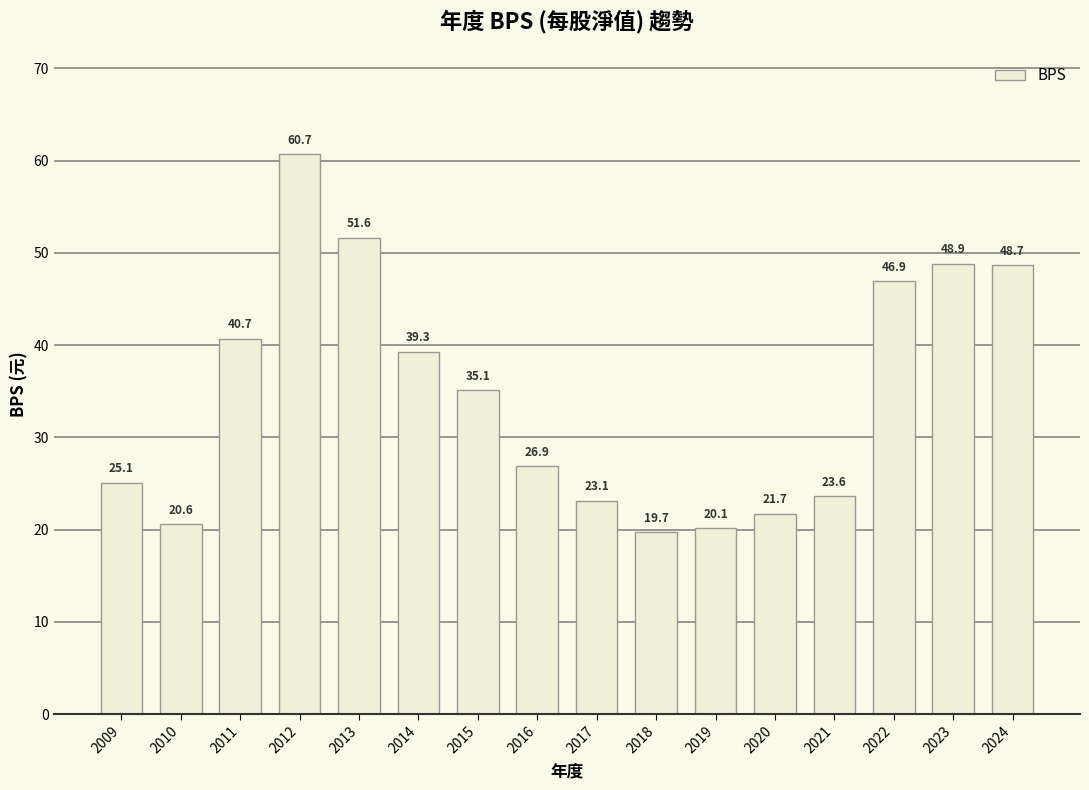

What is the sum of the values at 2011 and 2009?

65.8